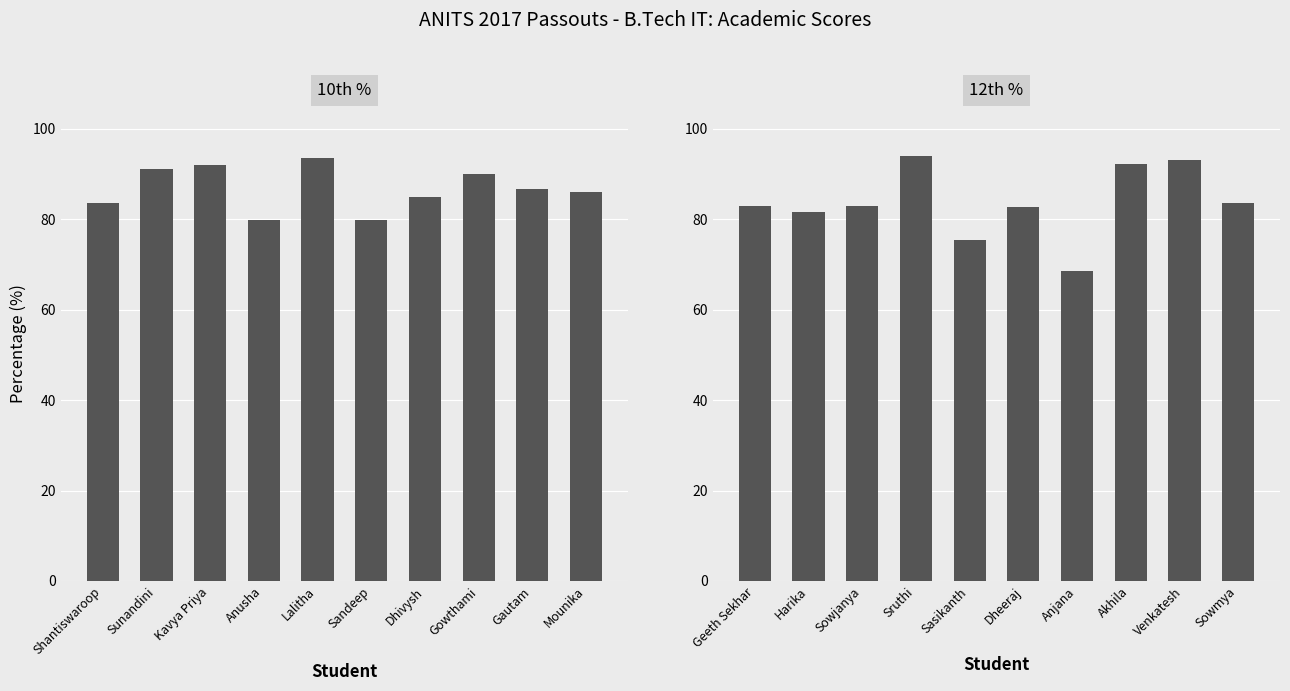

Rank the series at Gowthami from lowest to highest value.

10th %, 12th %